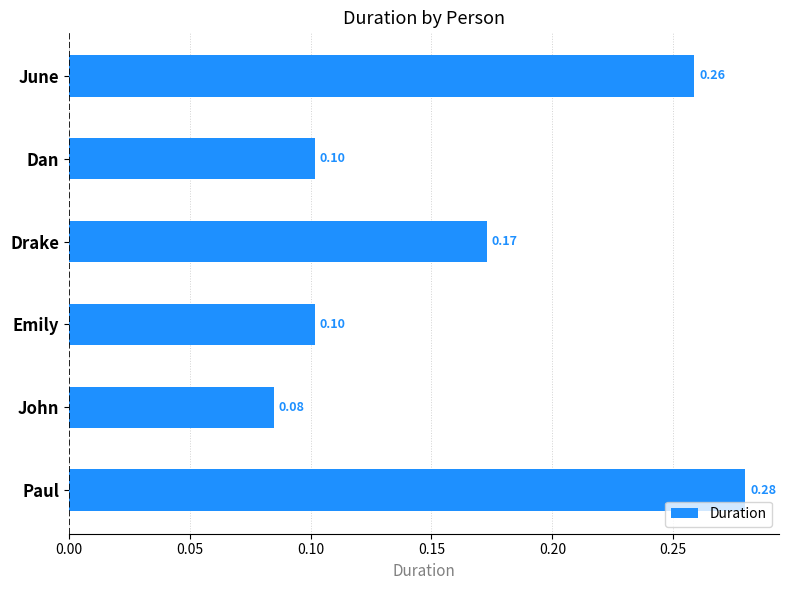

Which label corresponds to the largest value in the chart?

Paul